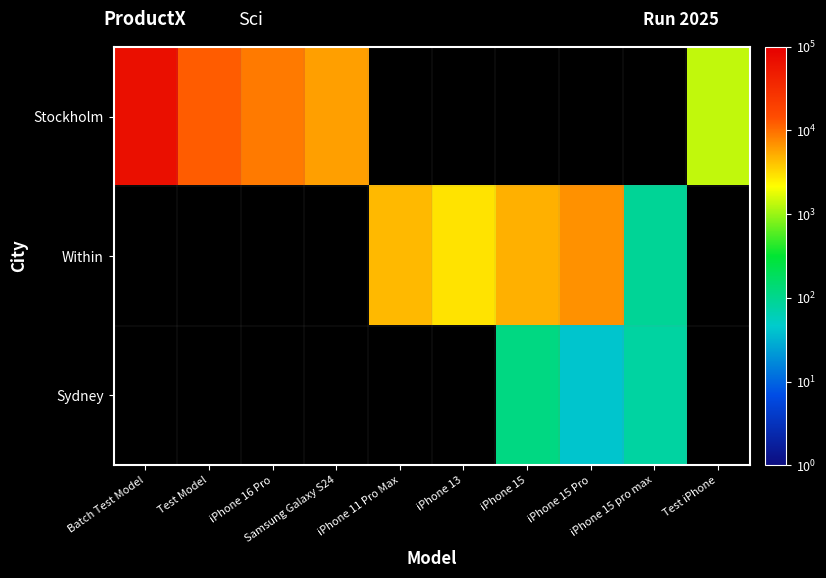

How many series are shown in this chart?

3